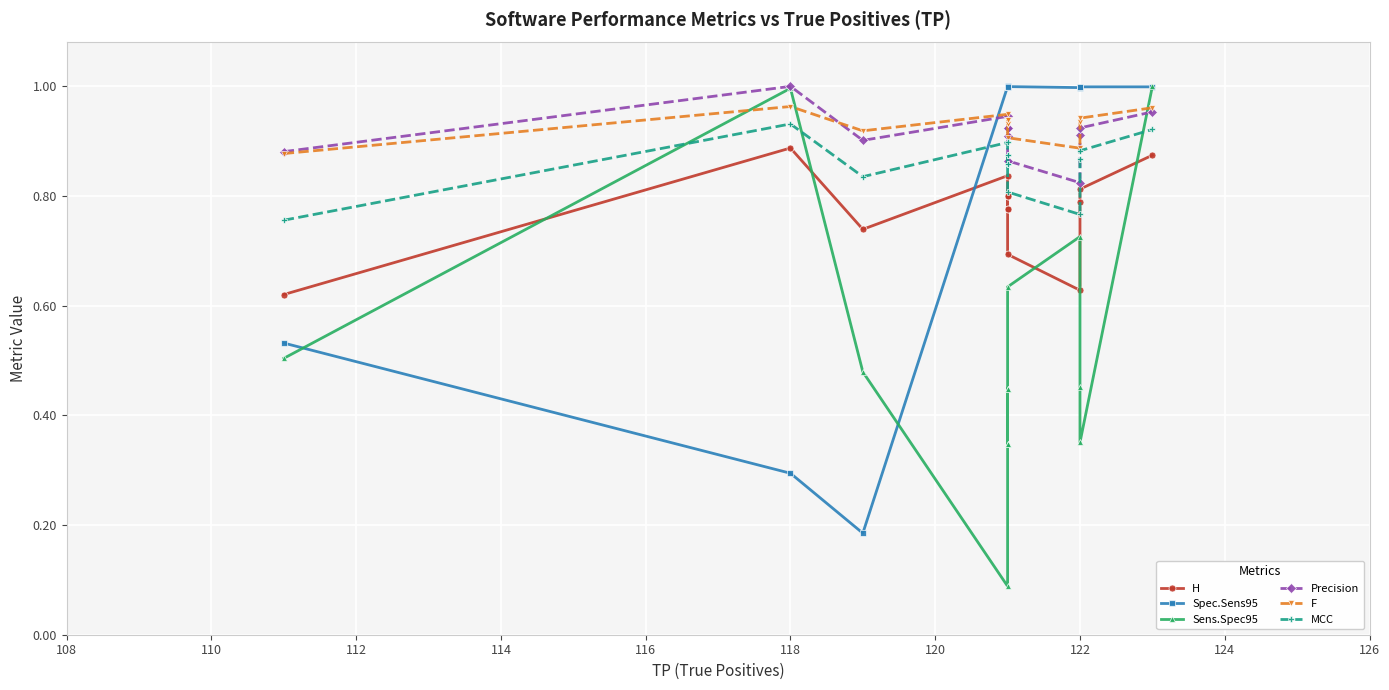

How many MCC values are between 0 and 1?

13